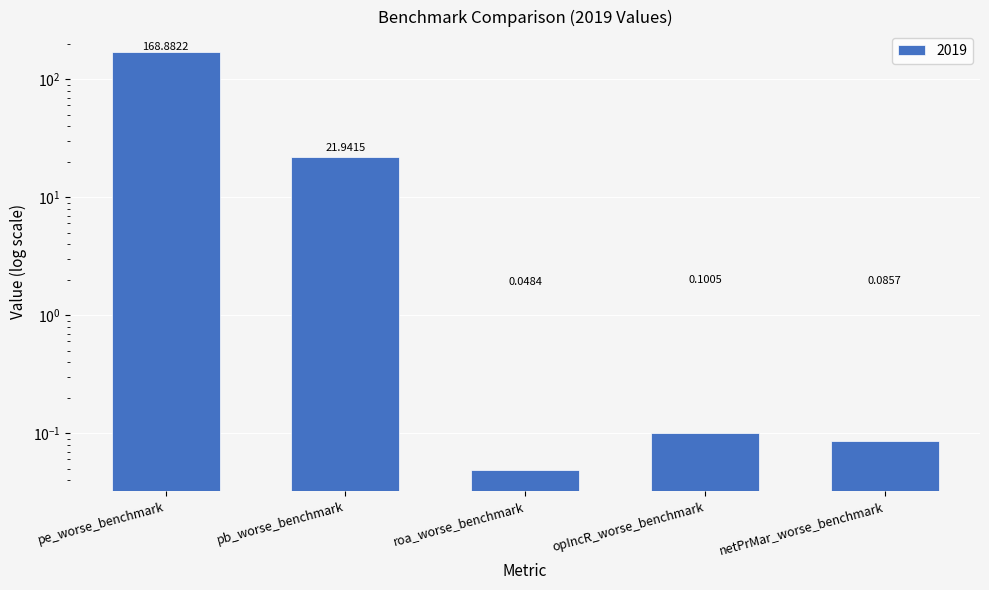

How many data points does each series have?

5